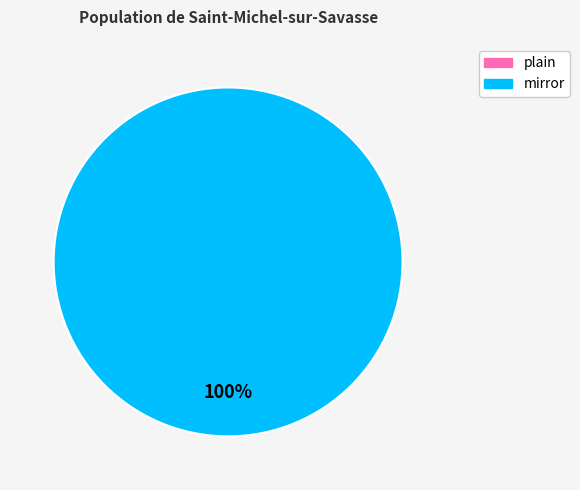

Combined, do plain and mirror account for over 50%?

Yes